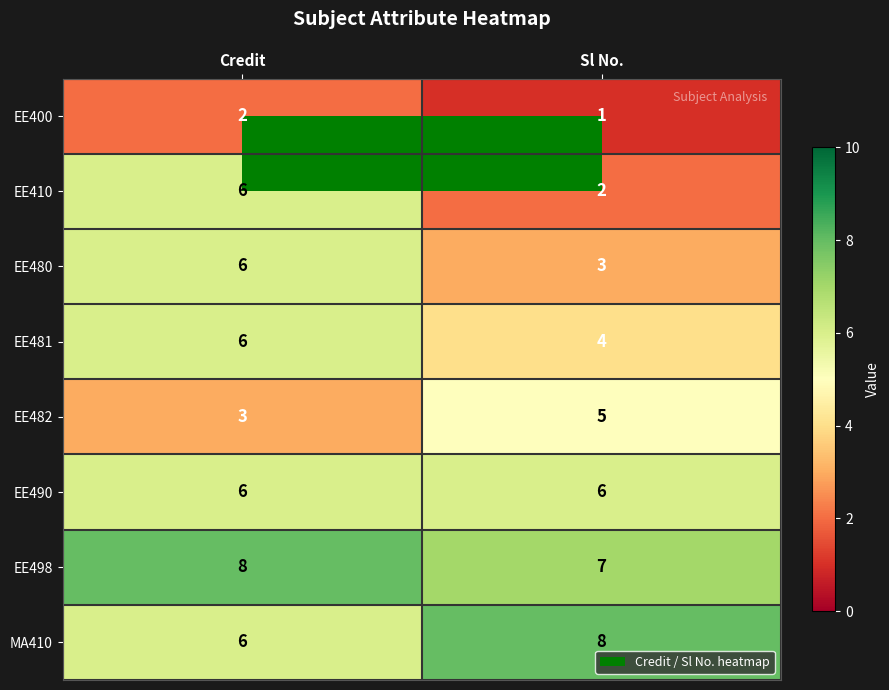

What is the maximum value shown in the chart?

8